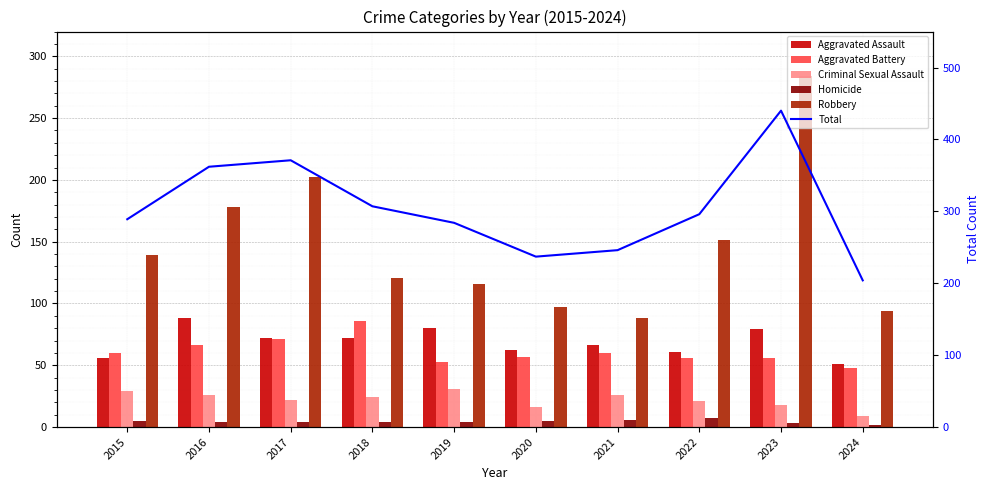

At how many categories does at least one series exceed 60?

10